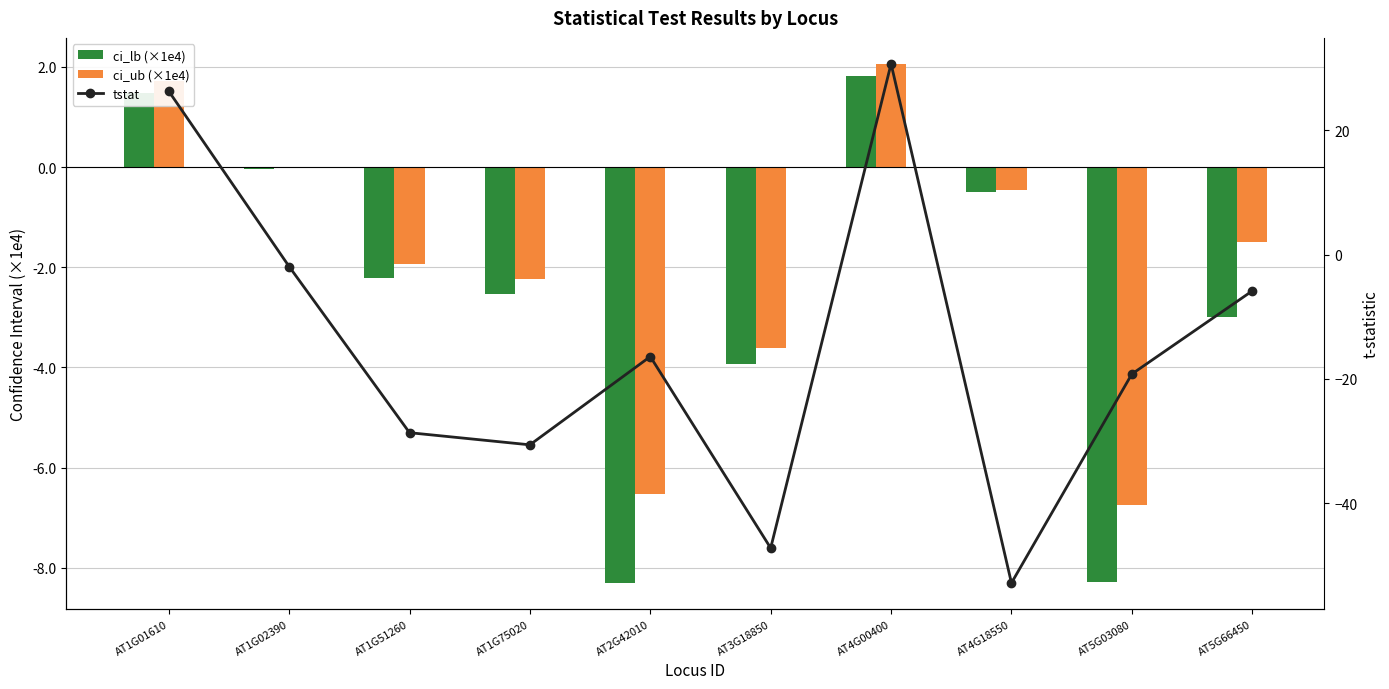

At which label does ci_lb (×1e4) reach its peak?

AT4G00400